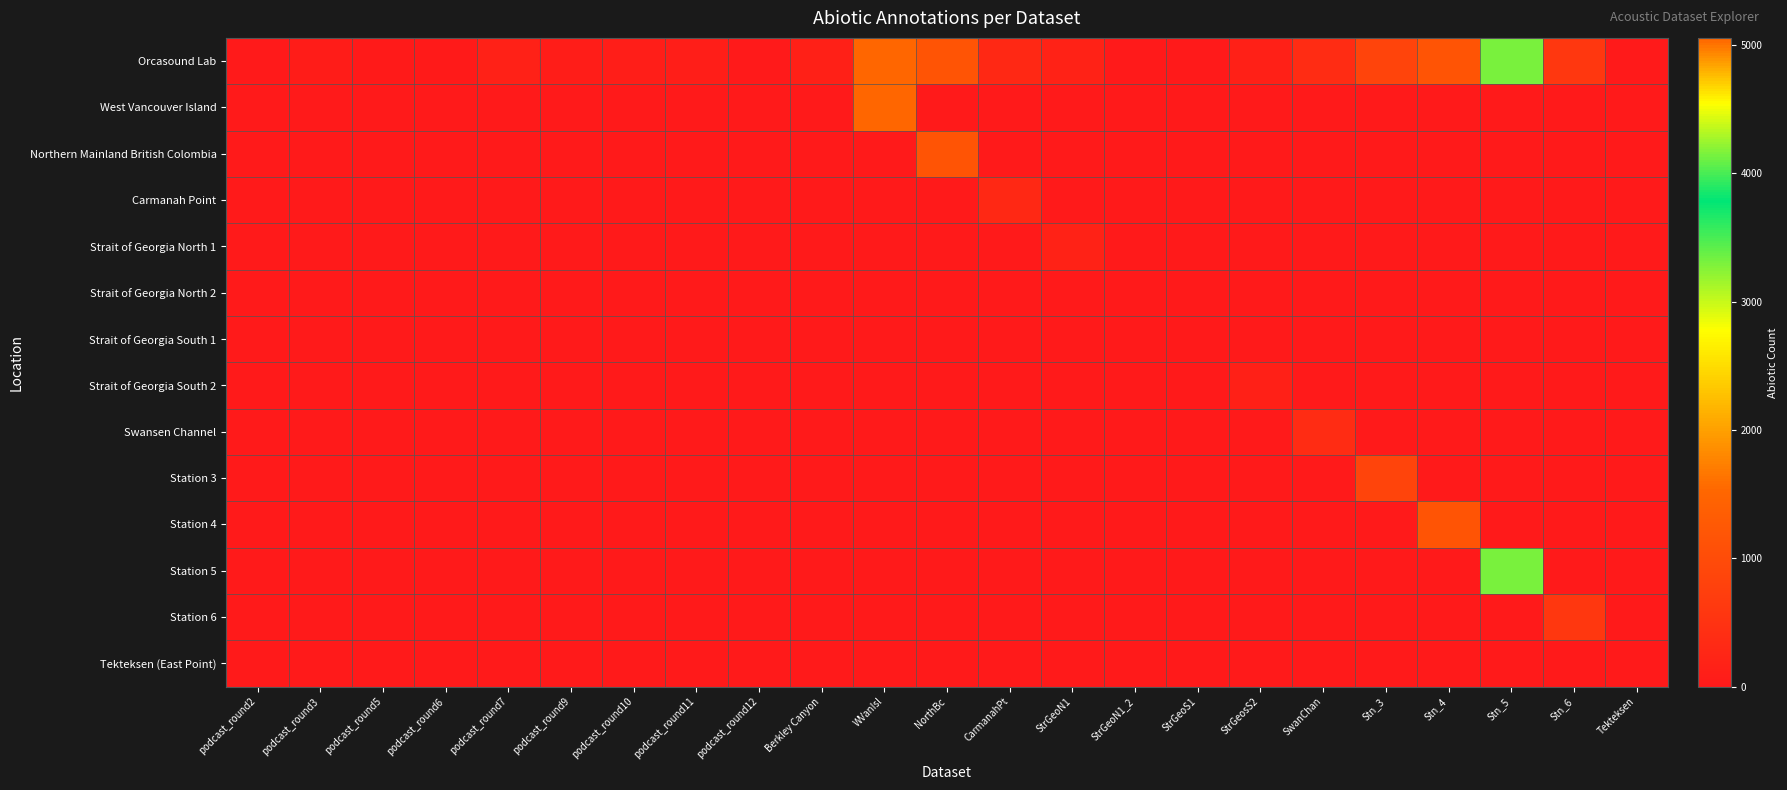

Which series changed the most between podcast_round5 and podcast_round9?

Orcasound Lab